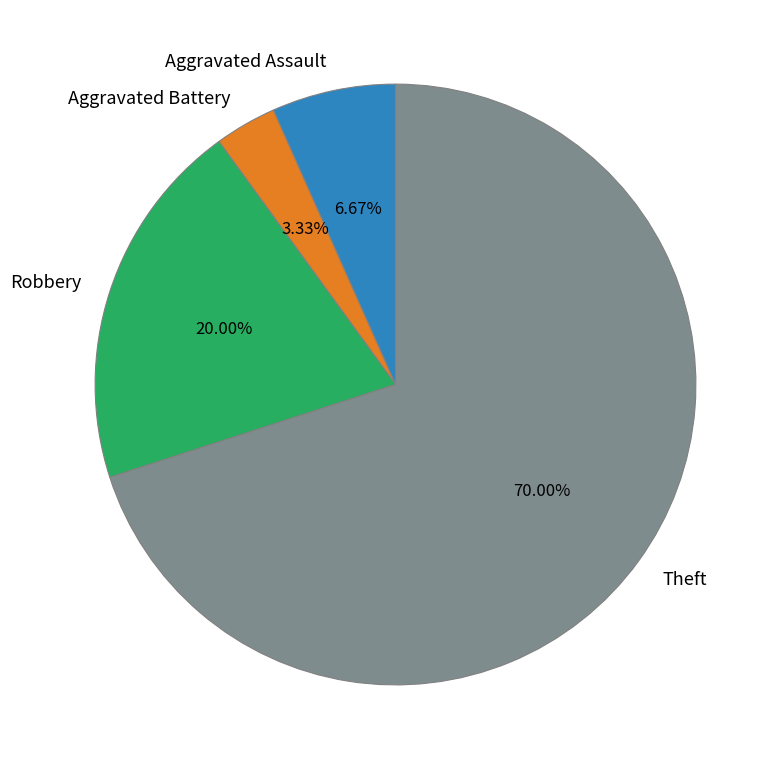

What is the ratio of the value at Robbery to the value at Aggravated Assault?

3.0